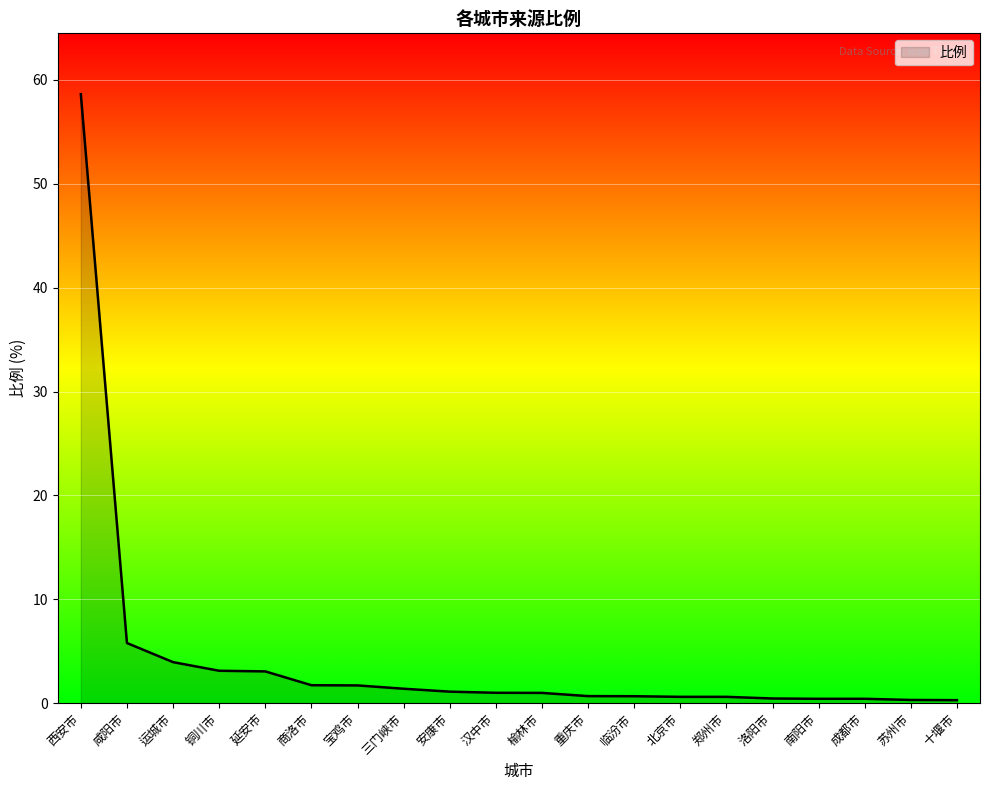

How many lines are shown in the chart?

1